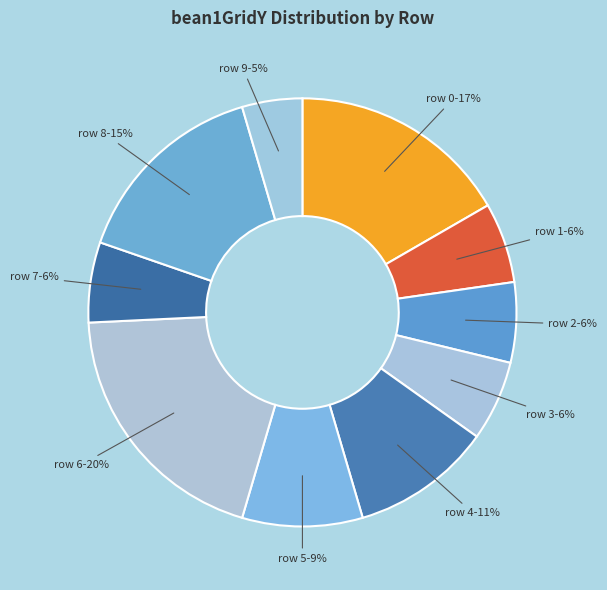

Count the number of slices in the pie.

10